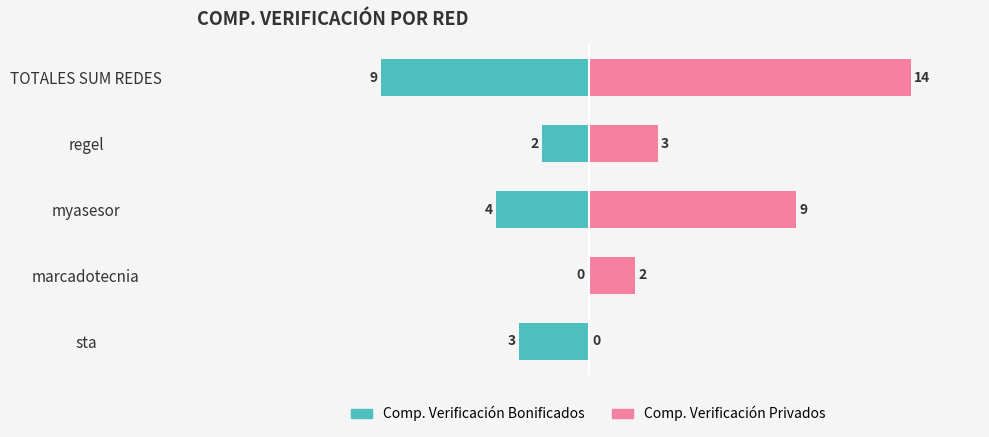

How many bars are there in each group?

2